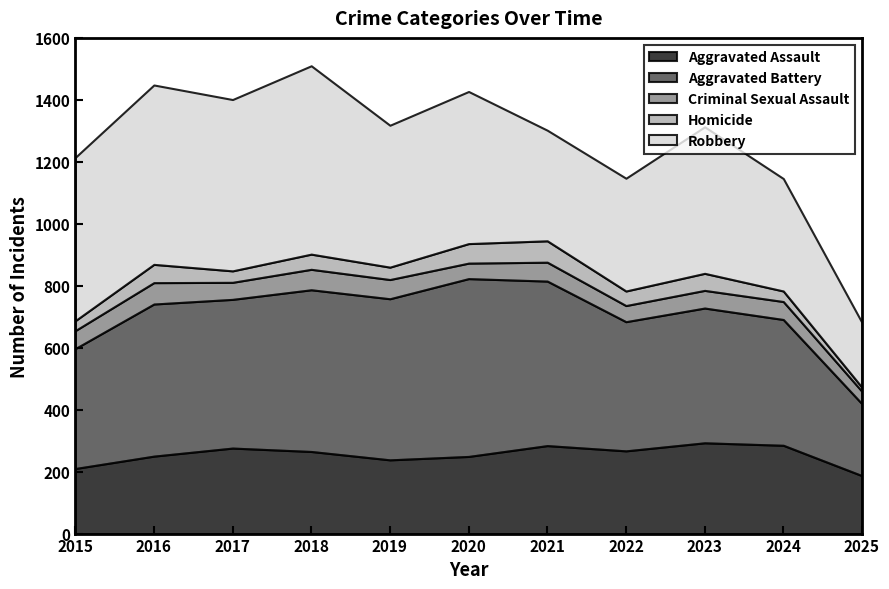

Is the value of Criminal Sexual Assault at 2025 greater than the value of Robbery at 2022?

No